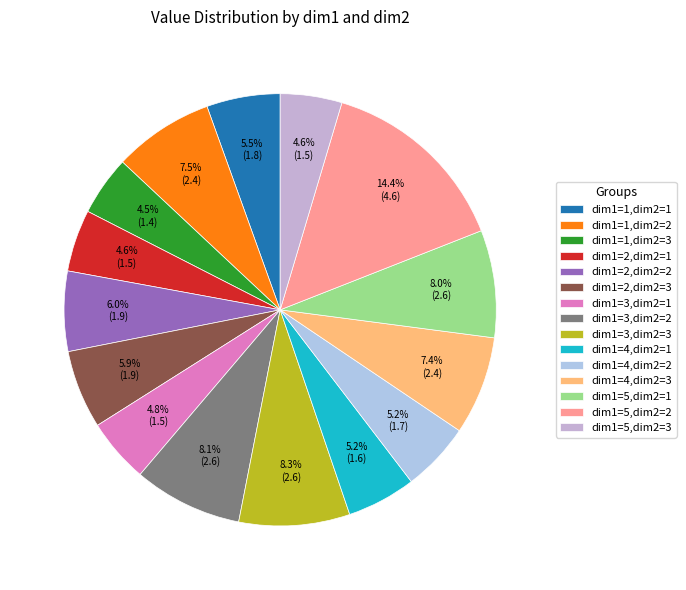

Is there a majority slice in this chart?

No